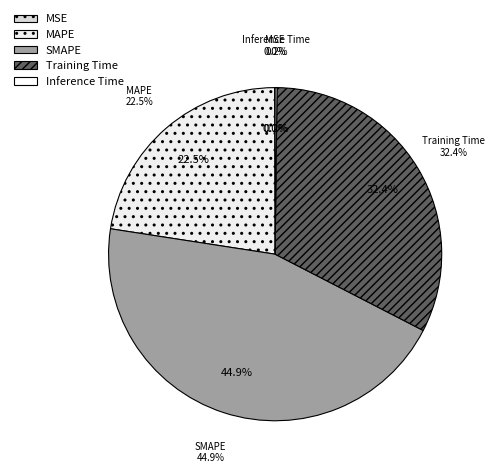

Rank the categories by value from lowest to highest.

MSE, Inference Time, MAPE, Training Time, SMAPE